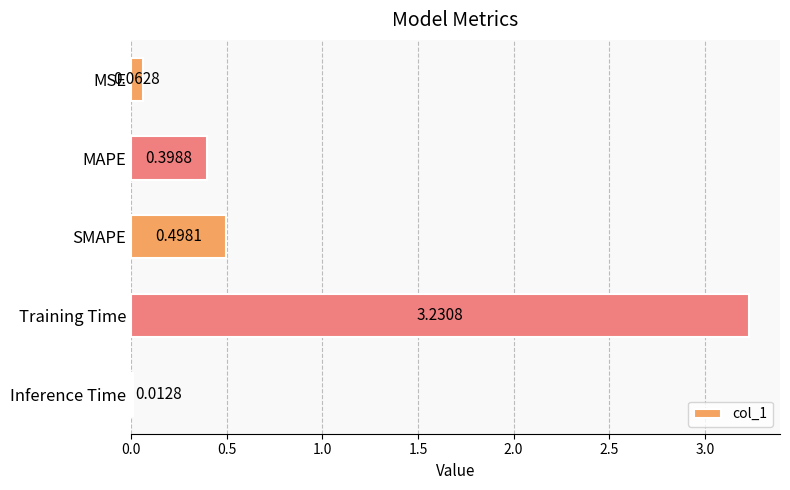

What is the sum of all values?

4.2